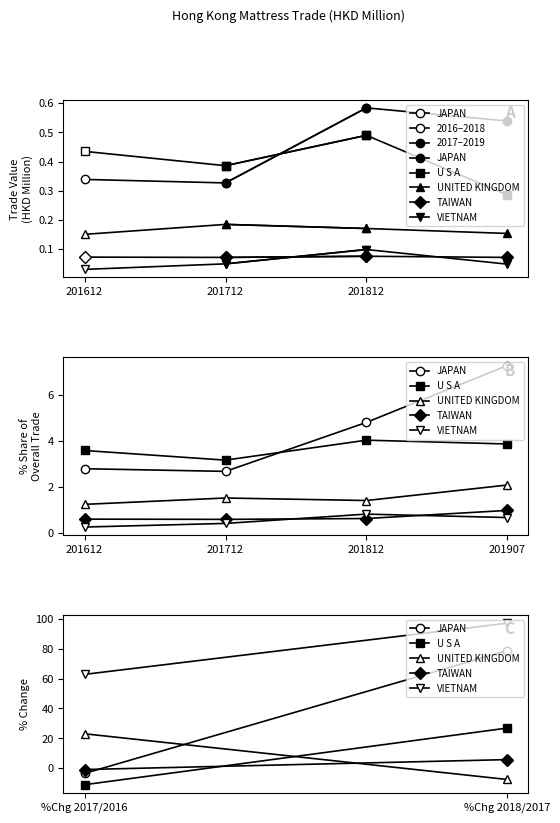

Which category has the lowest value across all series?

%Chg 2017/2016